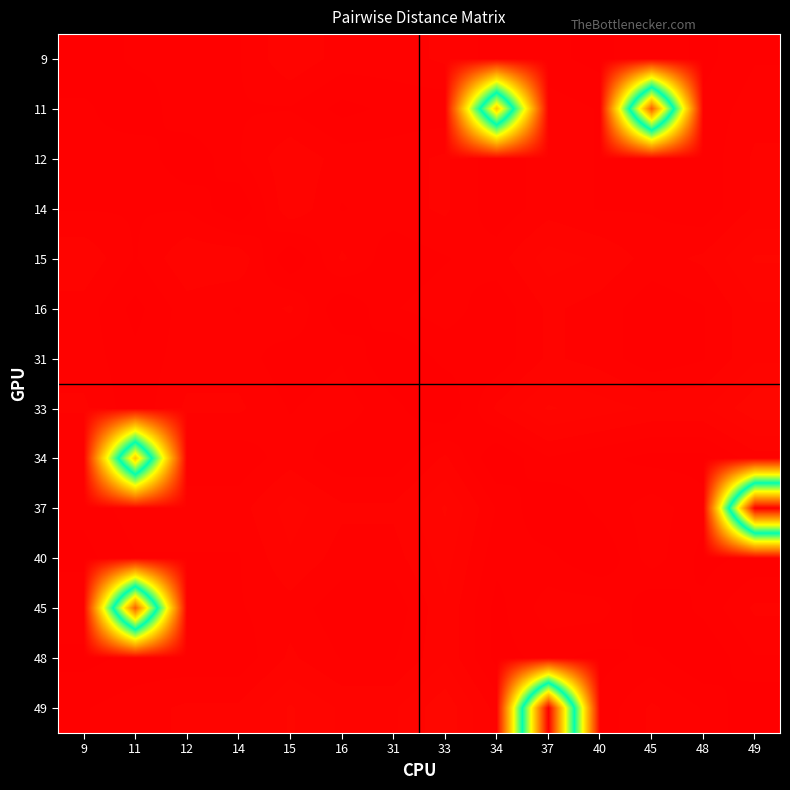

Between 14 and 31, which is larger?

31